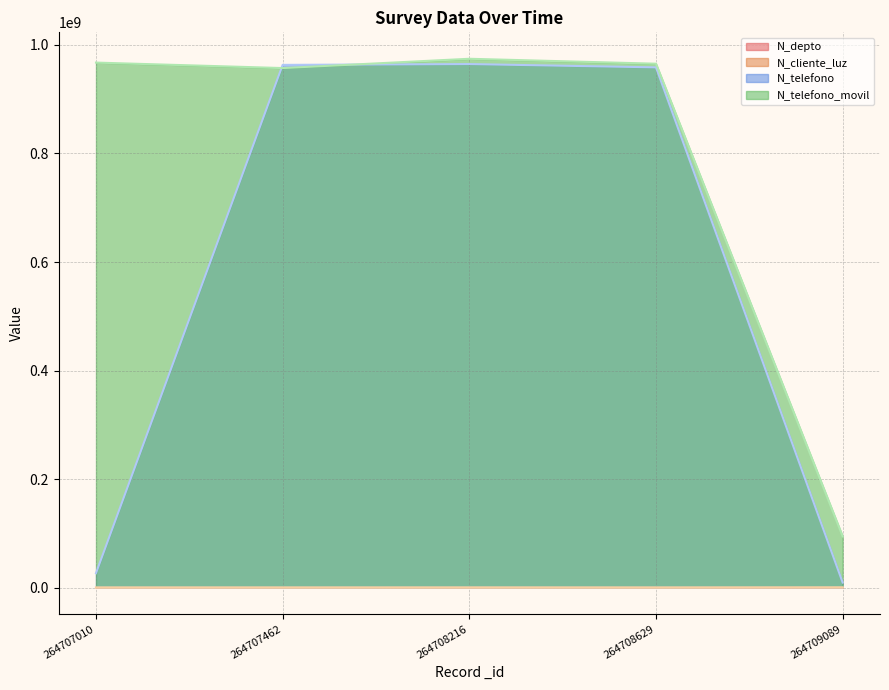

Which series has the largest total across all categories?

N_telefono_movil